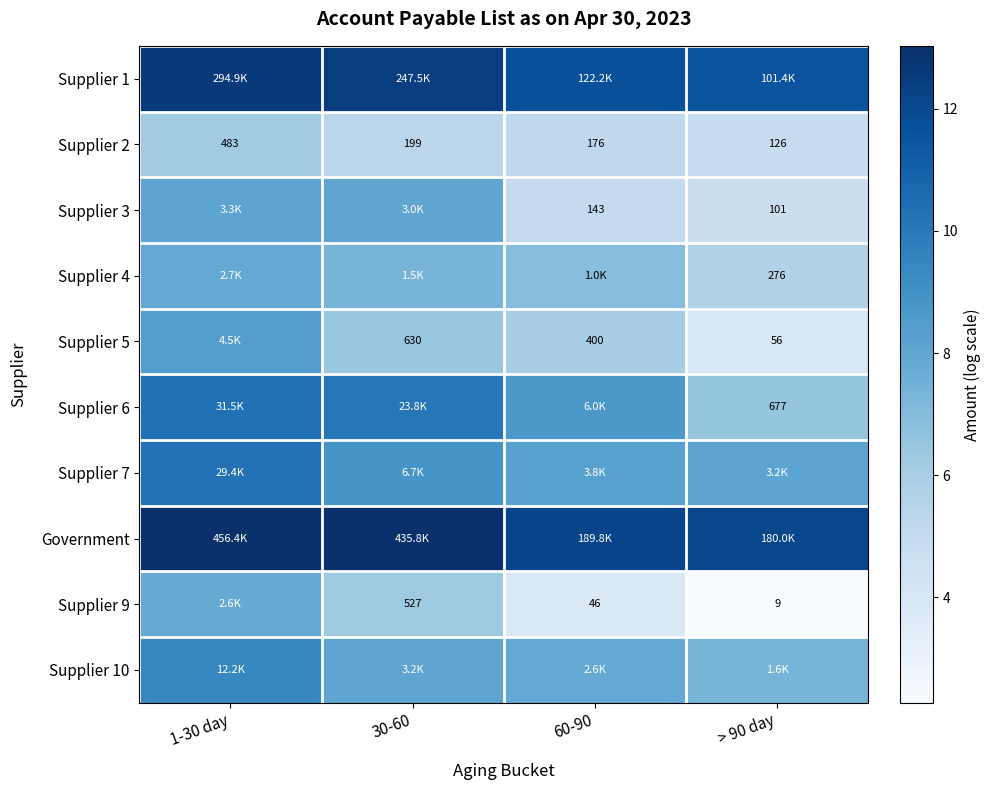

What is the difference between the highest and lowest values at 60-90?

8.3